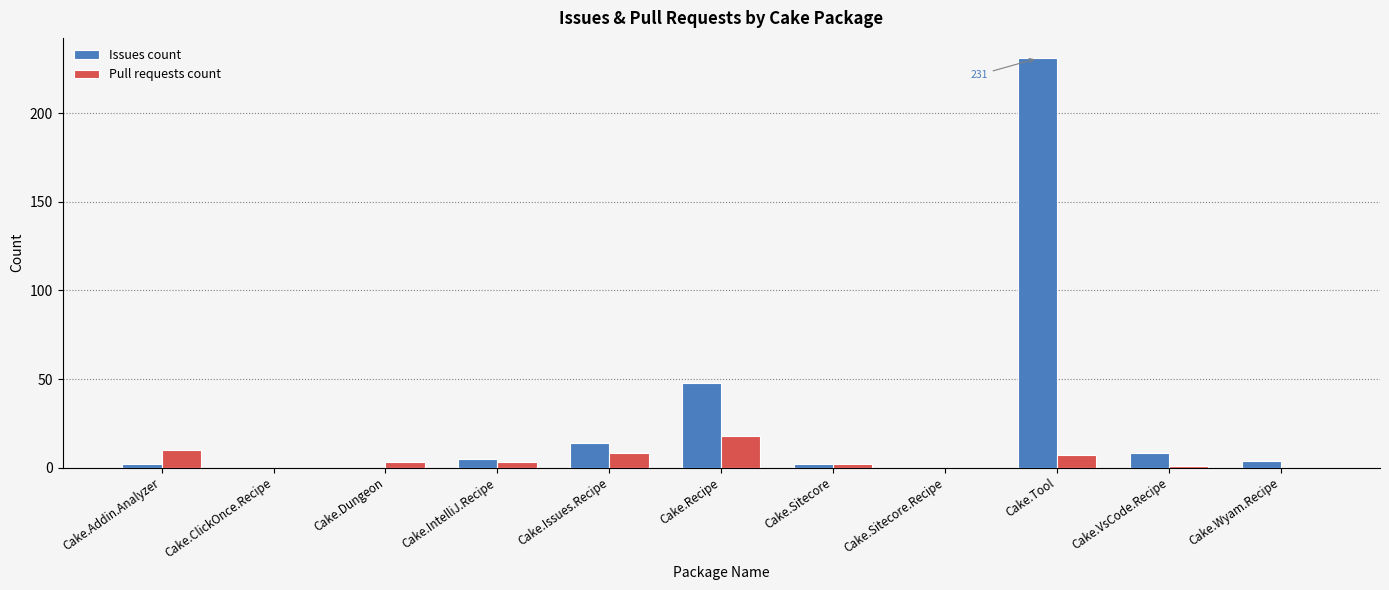

What is the sum of all Issues count values?

314